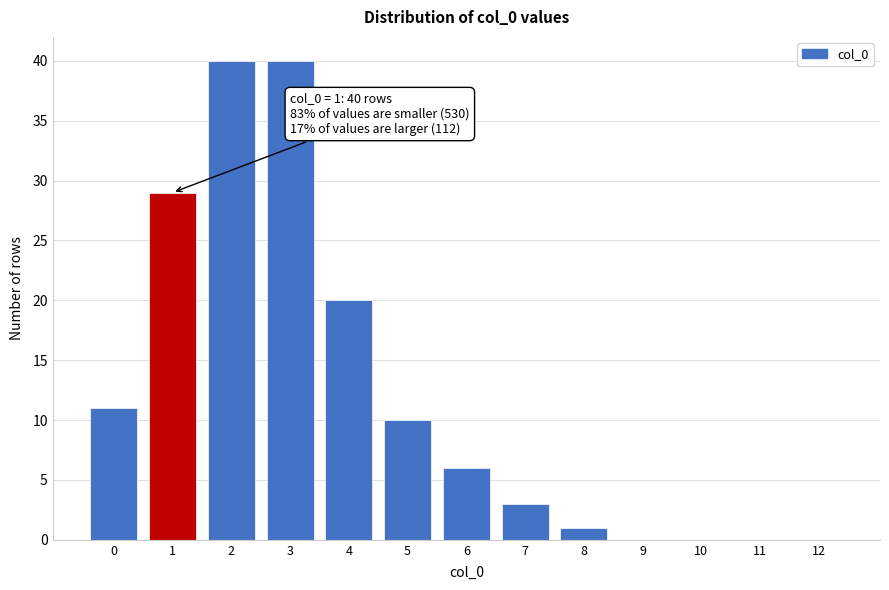

Reading left to right, transcribe all the data shown in this chart.

0=11	1=29	2=40	3=40	4=20	5=10	6=6	7=3	8=1	9=0	10=0	11=0	12=0